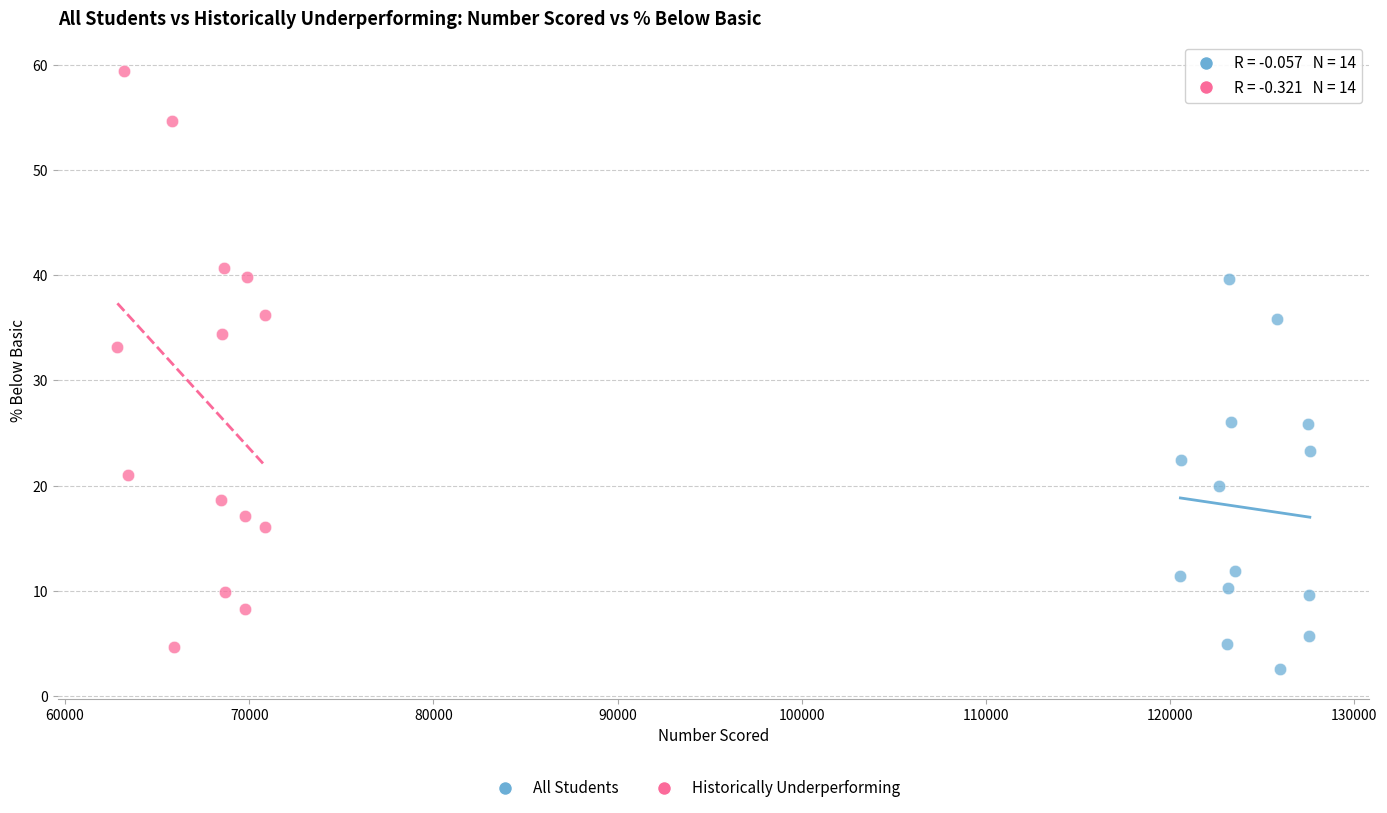

Which series contains the highest Y value?

Historically Underperforming